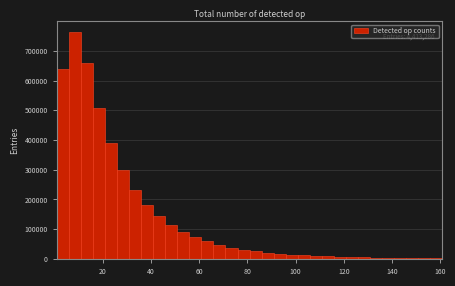

Read against the x-axis, roughly where is the centre of the tallest bar?

8